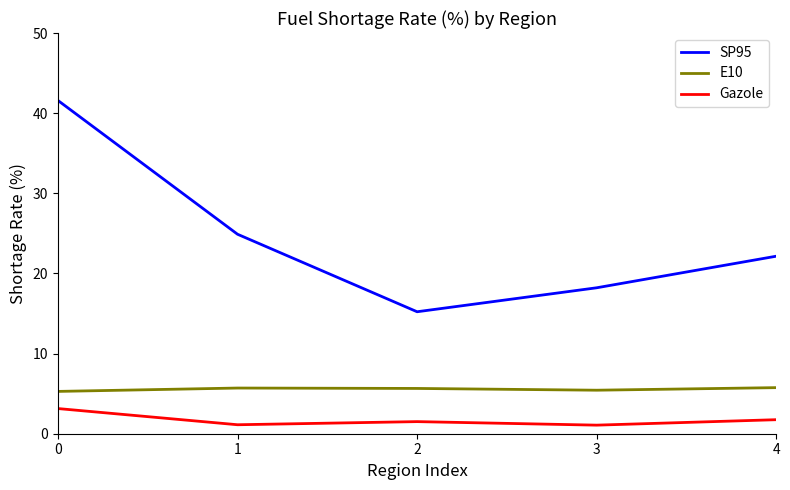

True or false: E10 has more than 2 points higher than both neighbors.

False